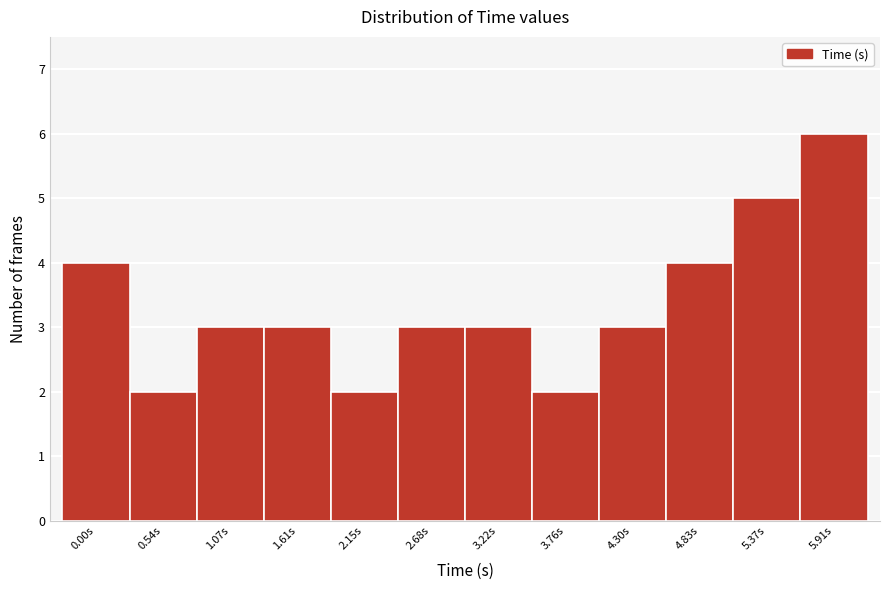

Reading left to right, transcribe all the data shown in this chart.

4	2	3	3	2	3	3	2	3	4	5	6